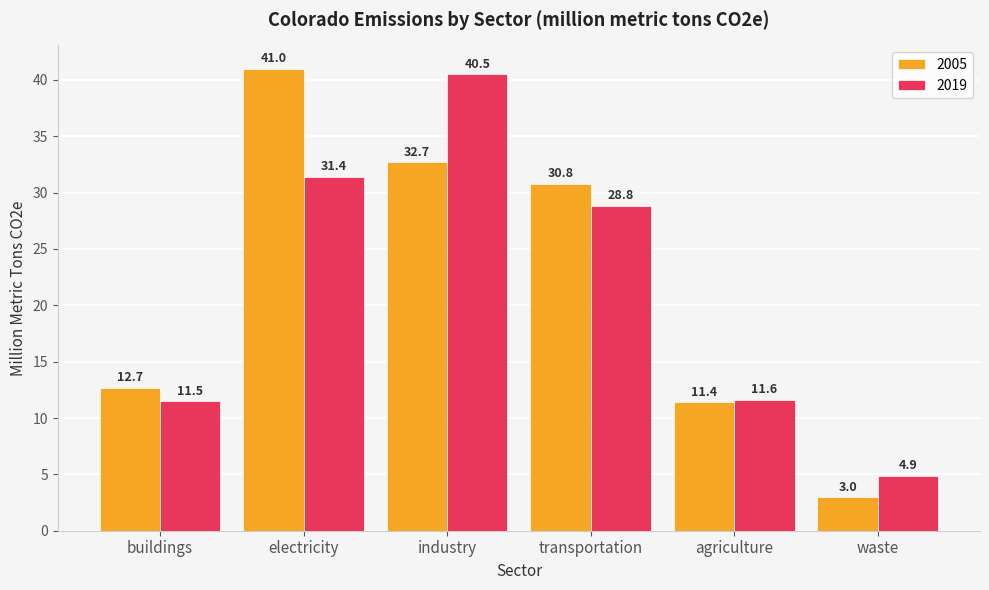

How many bars are there in total?

12